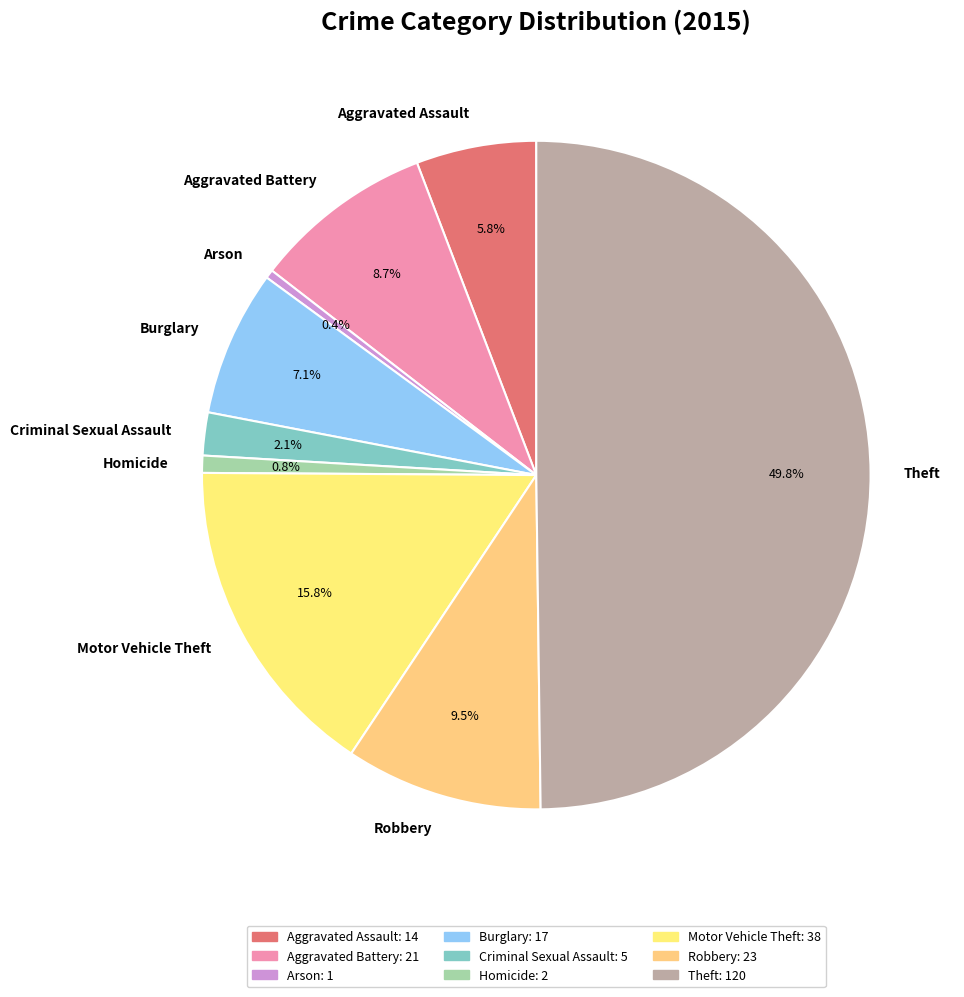

Between Motor Vehicle Theft and Robbery, which is larger?

Motor Vehicle Theft